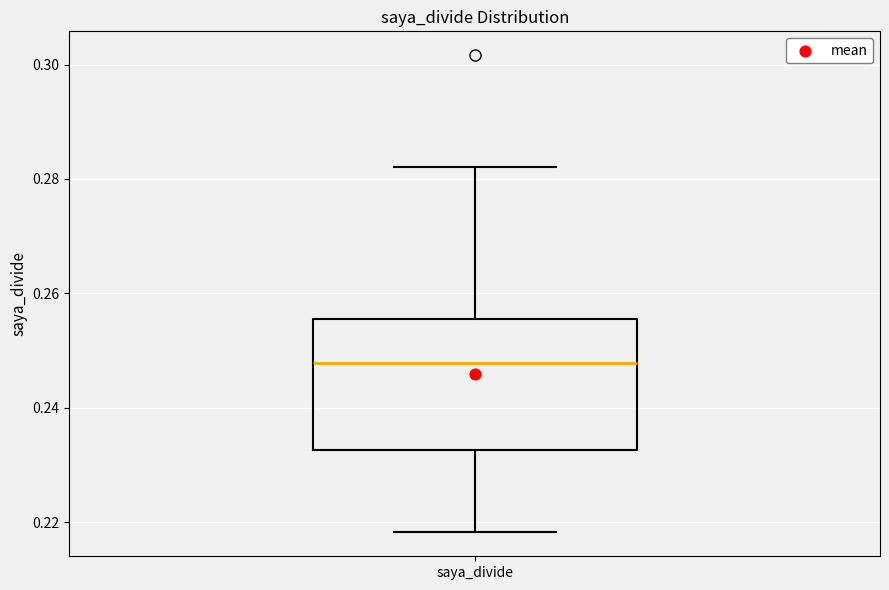

Transcribe this box plot: give where the median line is, the range the box spans, and where the two whiskers end, as read against the y-axis. The values are not printed on the chart, so give them approximately, as read against the axis.

median 0.248, box 0.232 to 0.256, whiskers 0.218 to 0.282